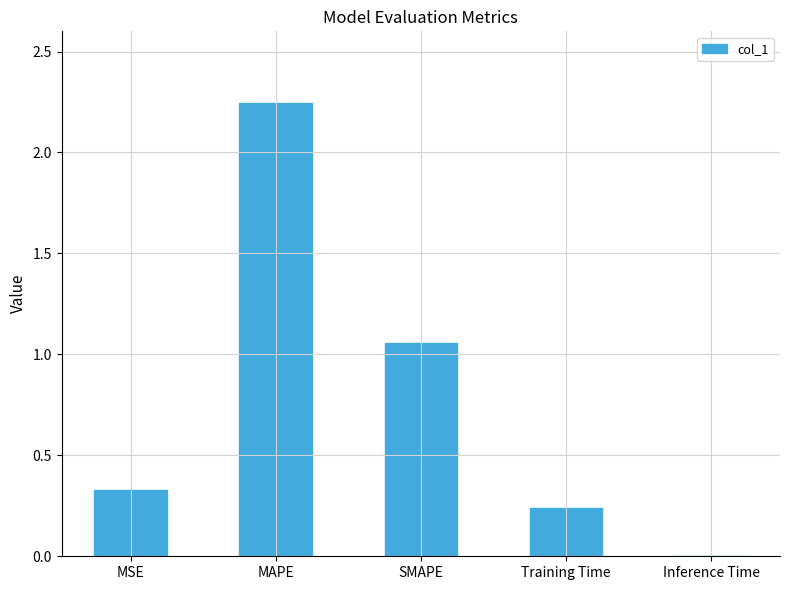

True or false: the data shows 0.5 at MSE.

False